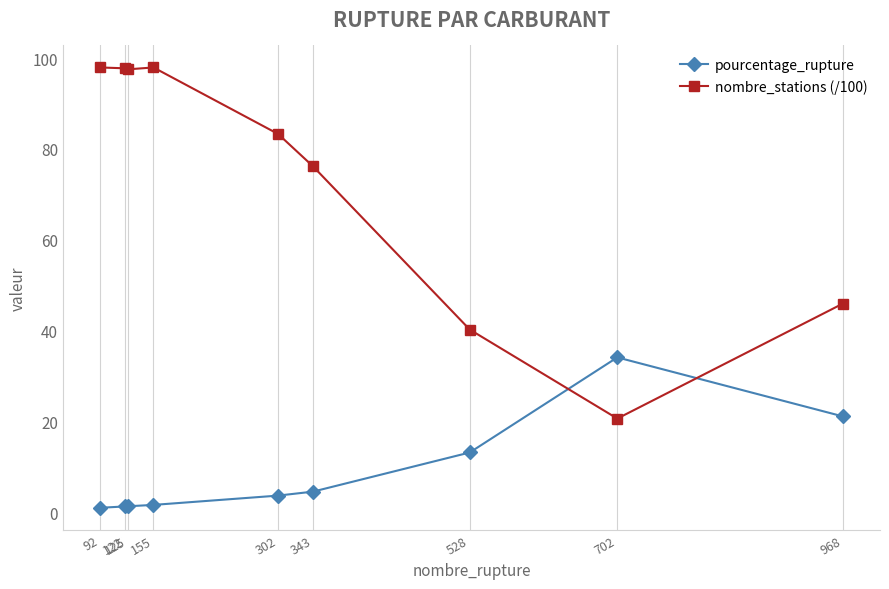

How many times do pourcentage_rupture and nombre_stations (/100) cross each other?

2